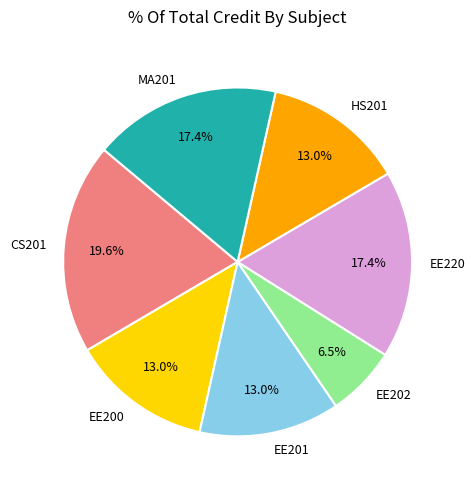

How many segments does this pie chart have?

7